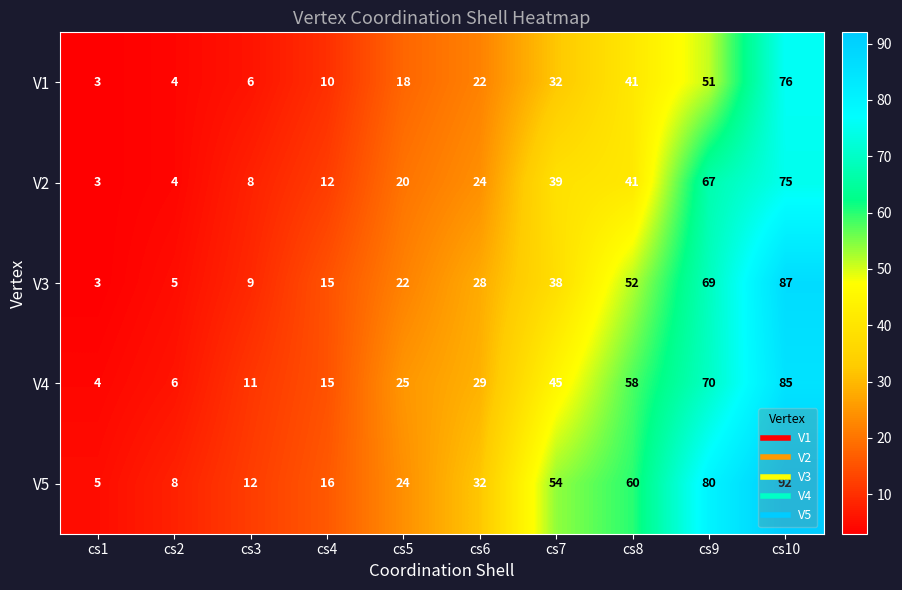

What is the smallest value displayed?

3